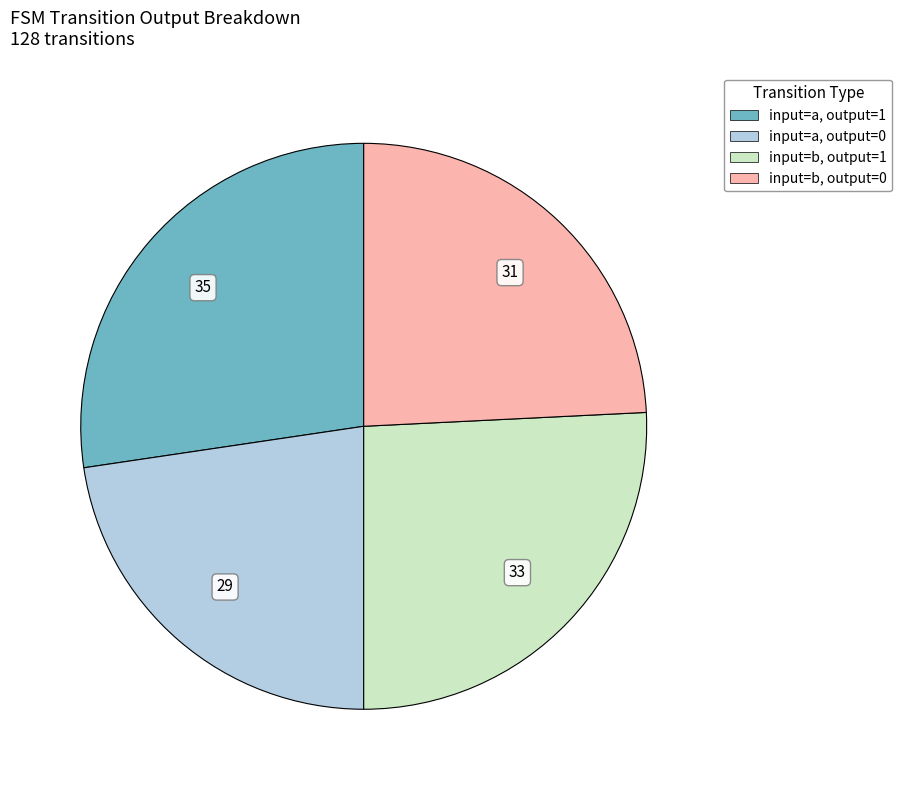

Which category has the smallest portion of the pie?

input=a, output=0